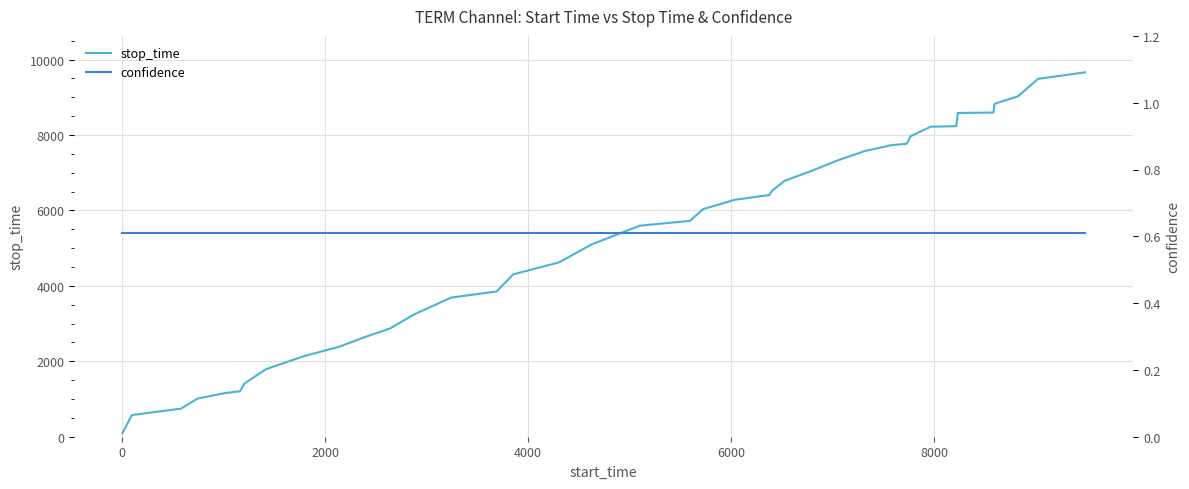

What is the highest value of the stop_time series?

9661